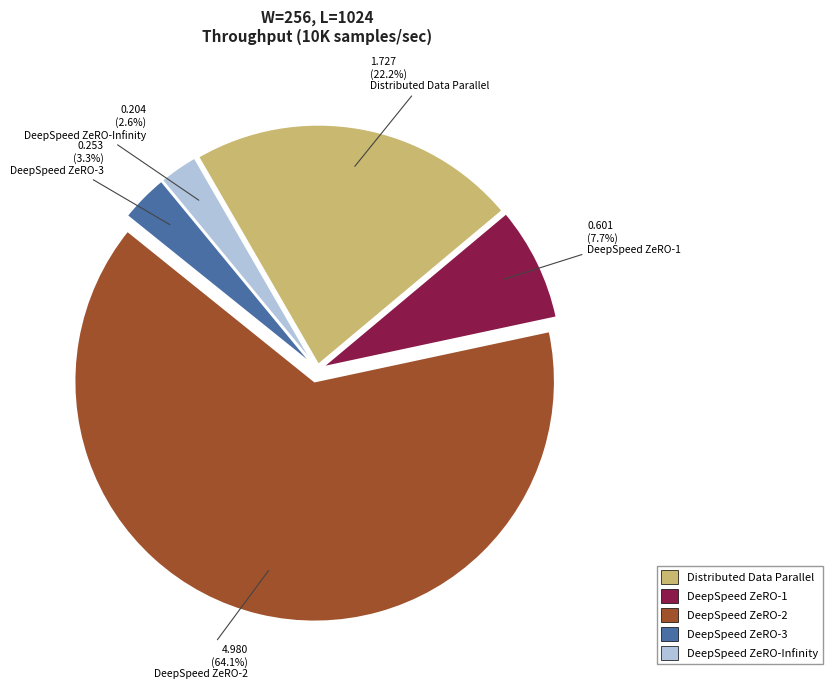

What percentage is NOT represented by DeepSpeed ZeRO-3?

96.7%